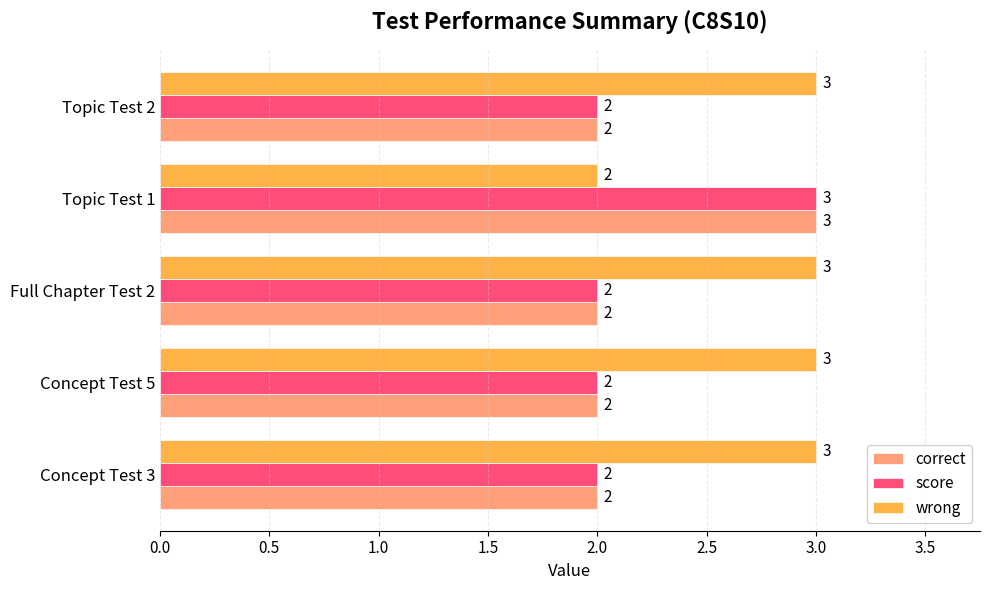

What is the sum of all wrong values?

14